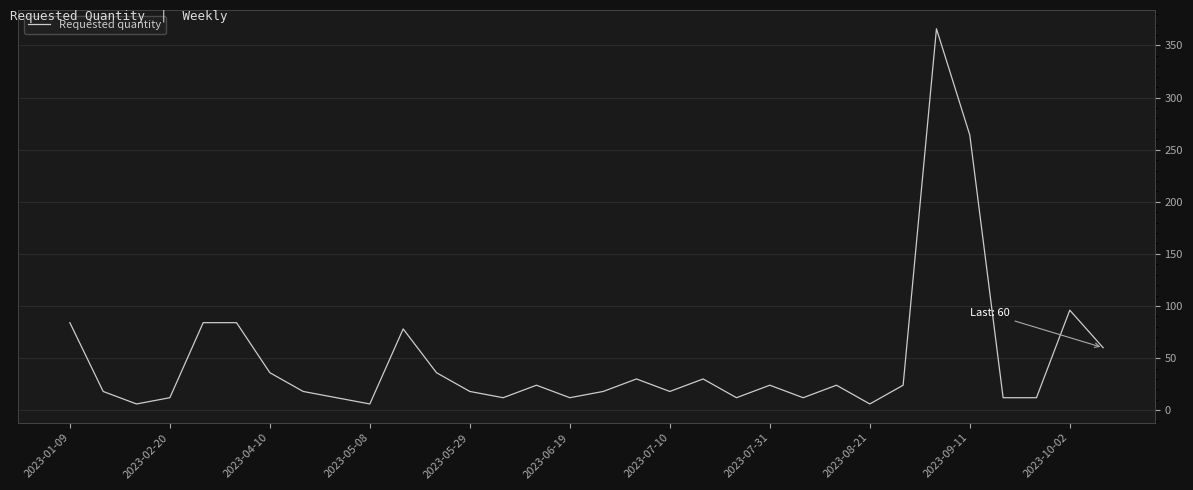

What is the maximum value shown in the chart?

366